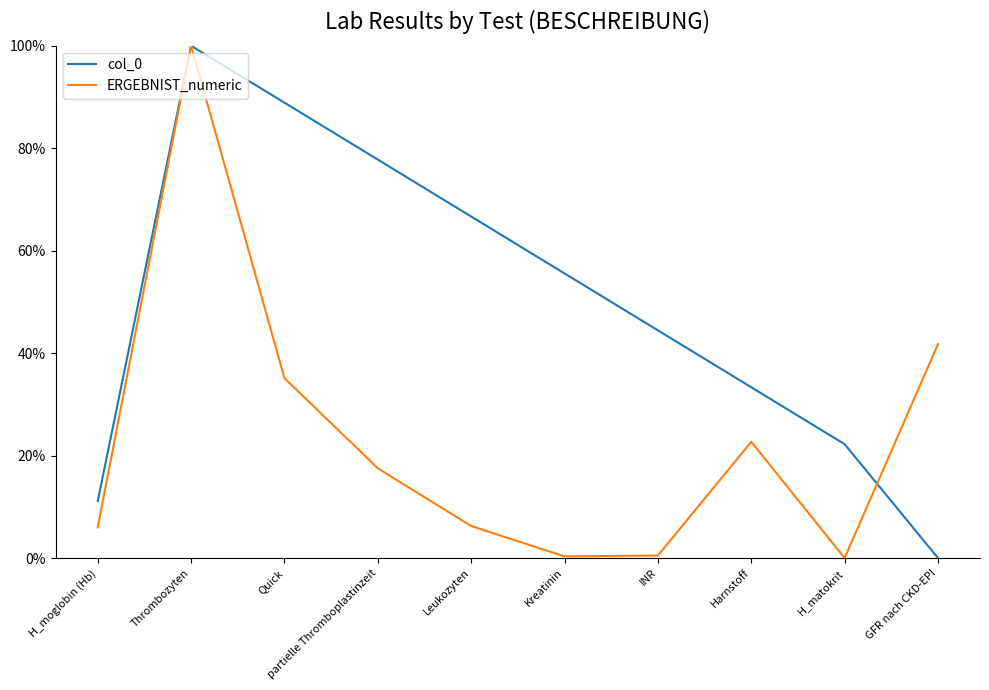

Which series has the largest total across all categories?

col_0